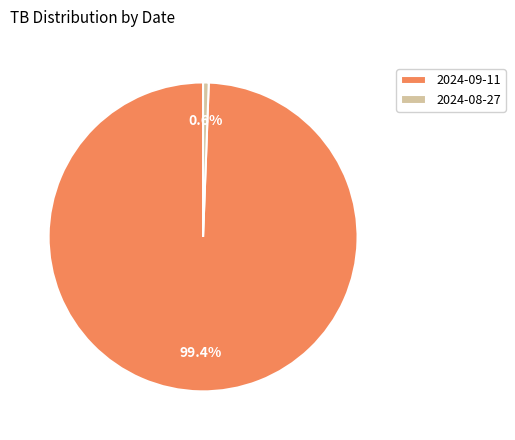

What percentage is the 2024-08-27 slice, to the nearest percent?

1%